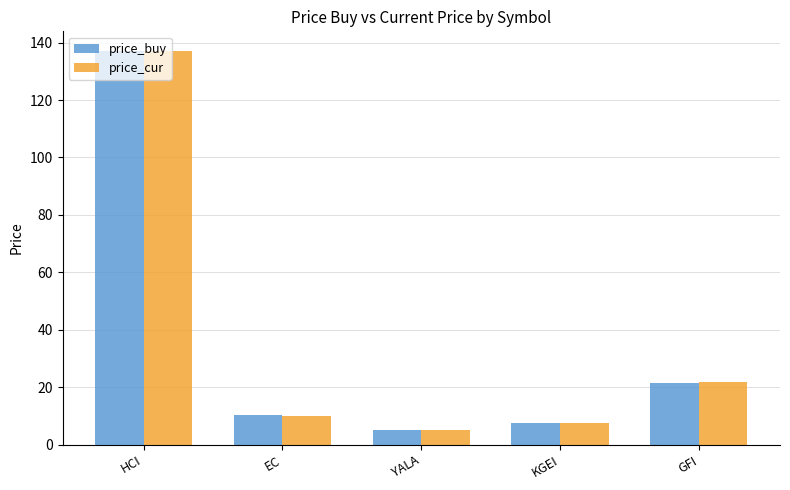

Count the number of categories in the chart.

5